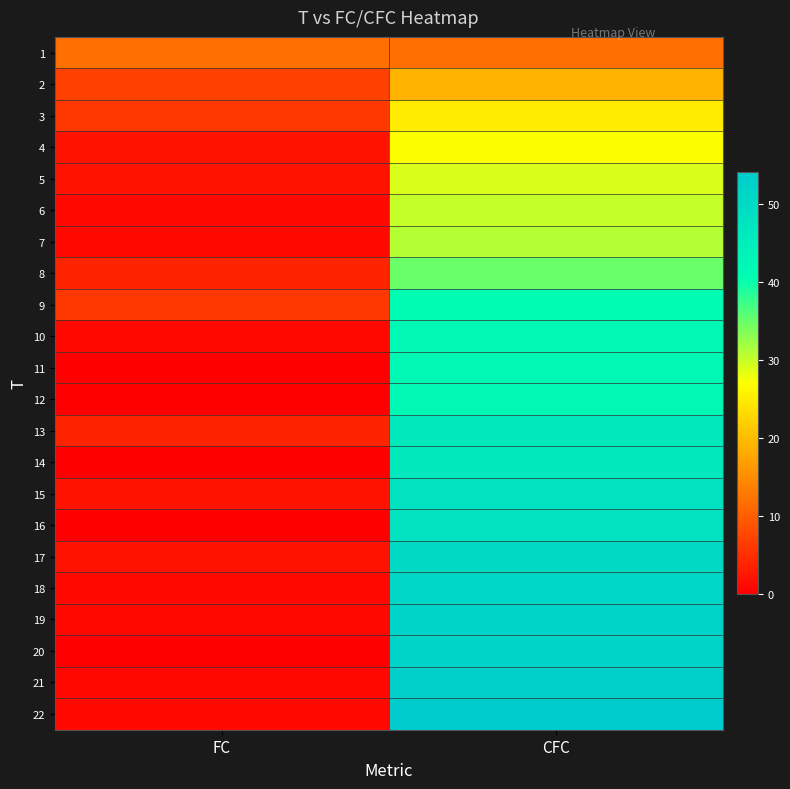

At which category is the sum across all series the highest?

CFC